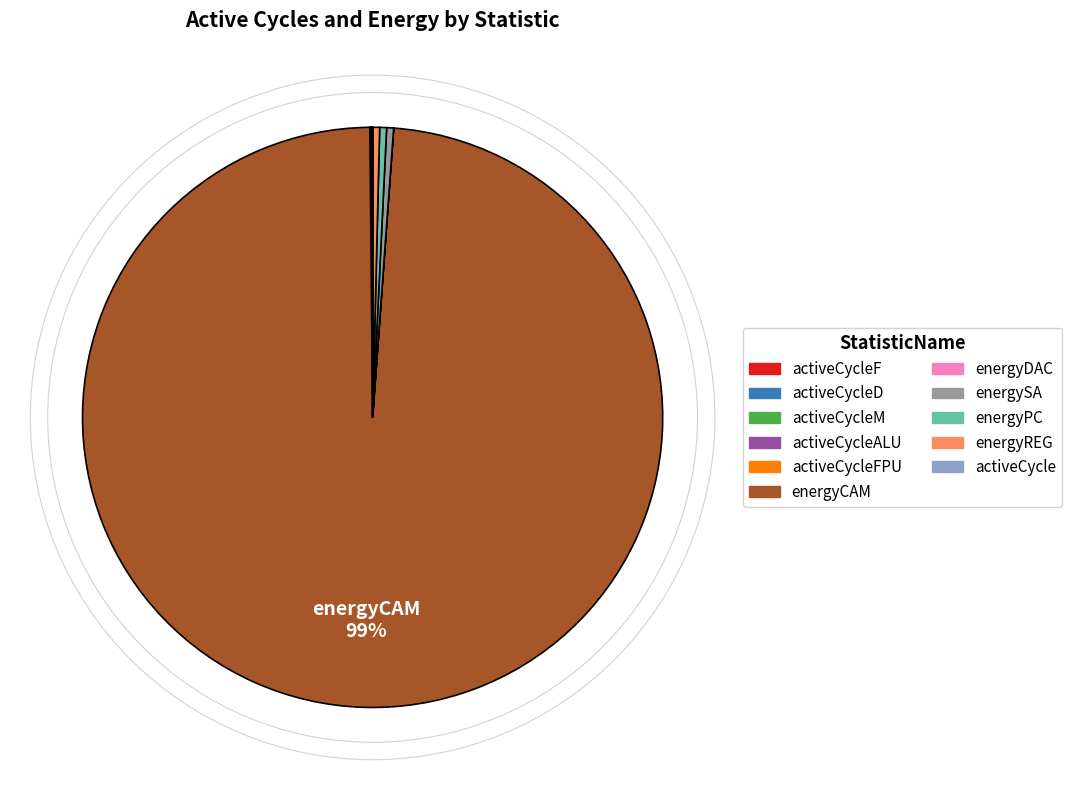

To the nearest percent, what is the average slice percentage?

9%